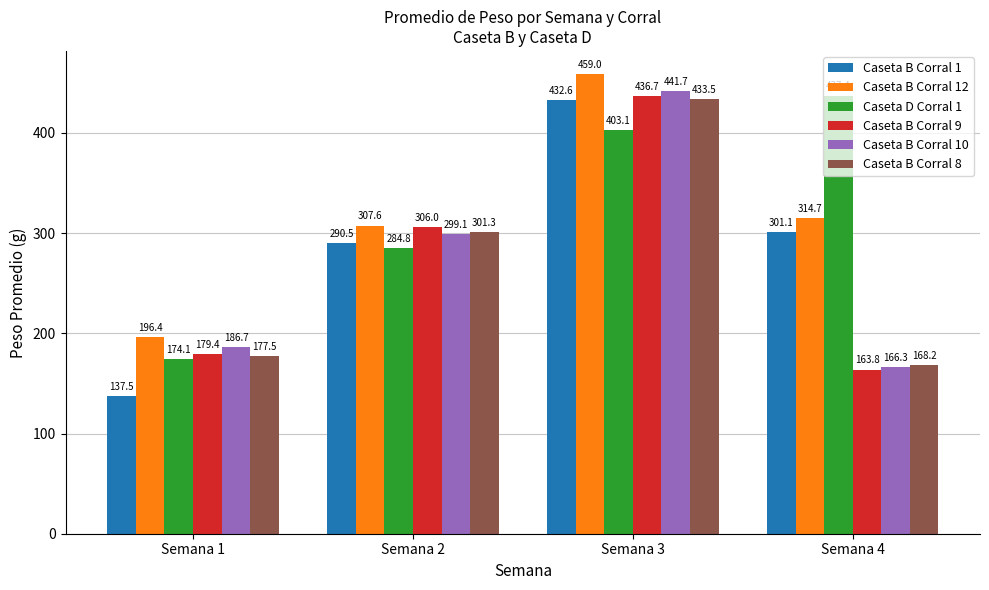

The value of Caseta B Corral 9 at Semana 3 is 436.7. True or false?

True